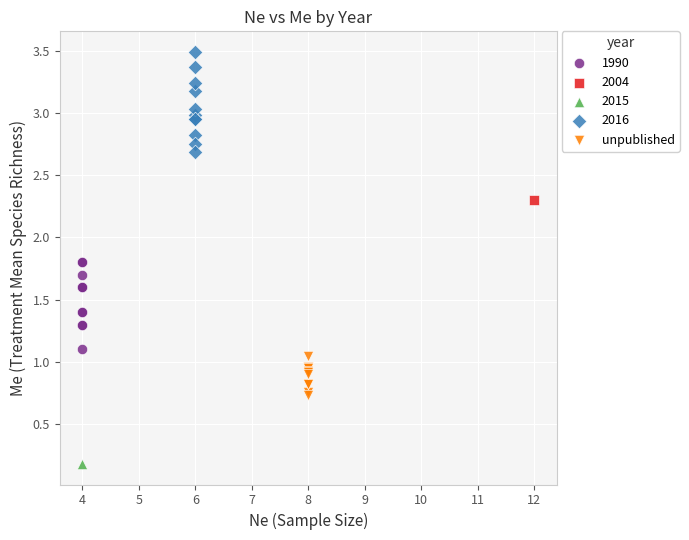

What are all the series names shown in the legend?

1990, 2004, 2015, 2016, unpublished